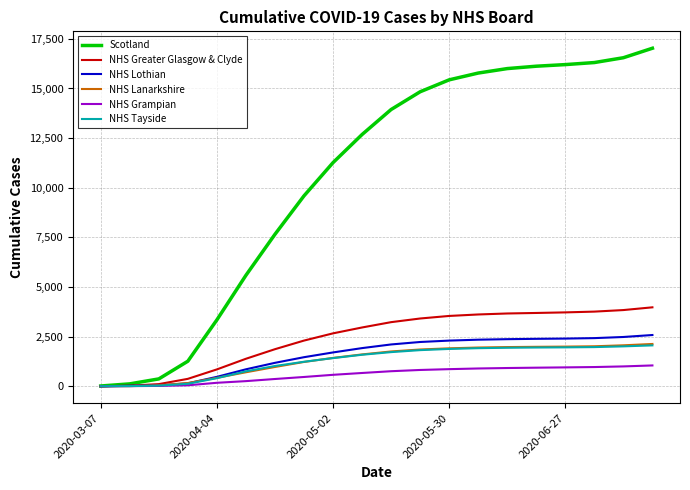

What is the greatest value displayed?

17027